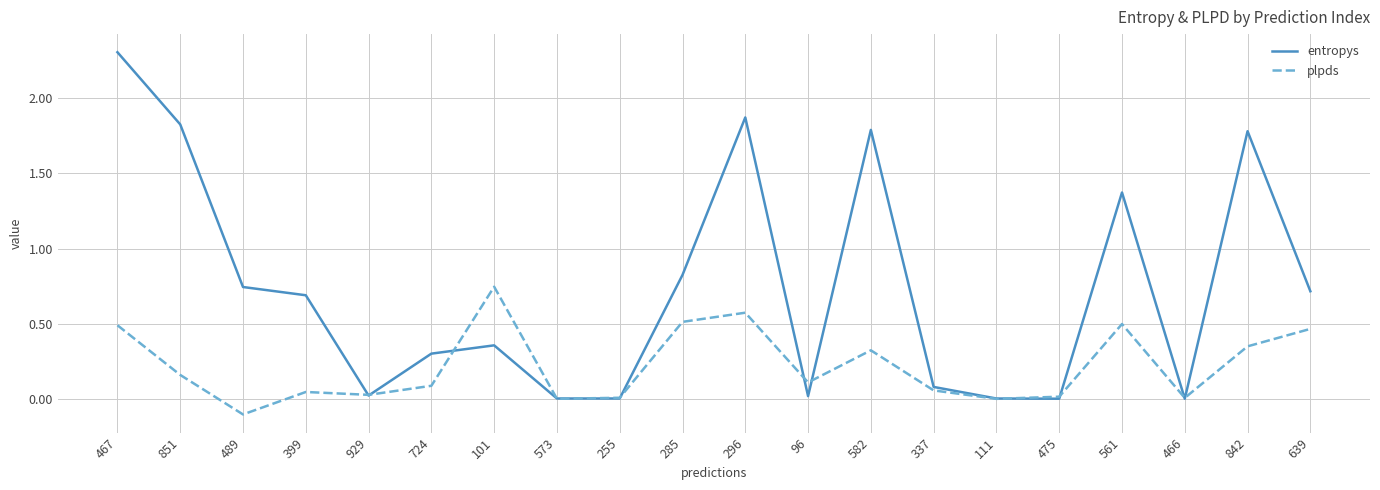

Is it true that plpds equals 0.5 at 467?

True